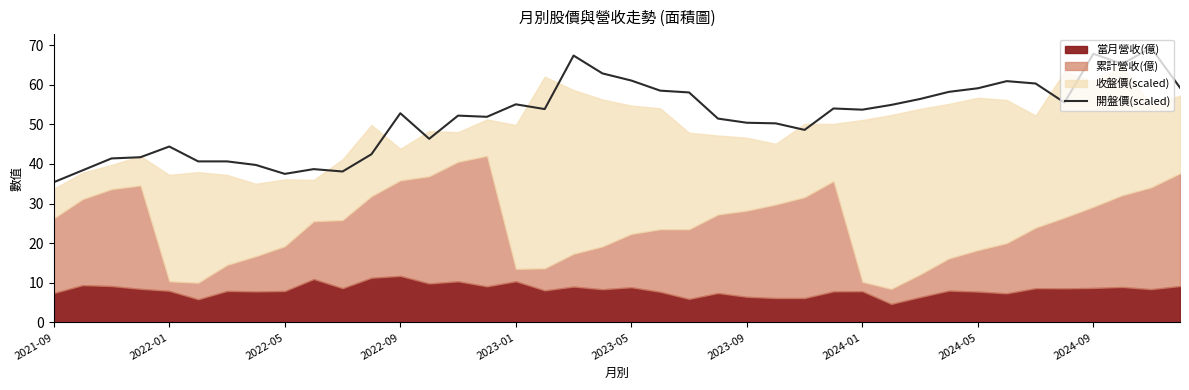

What position from the left is 14?

15